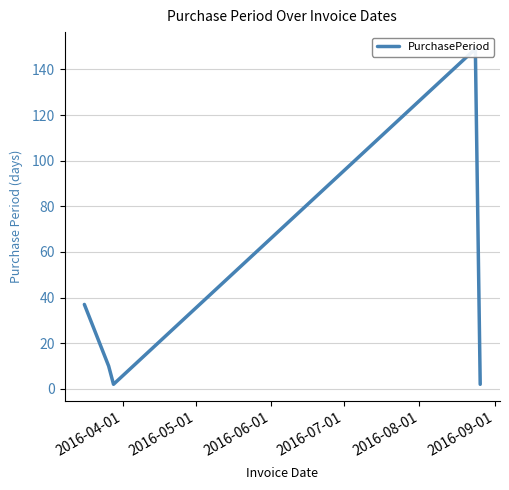

What is the maximum value shown in the chart?

149